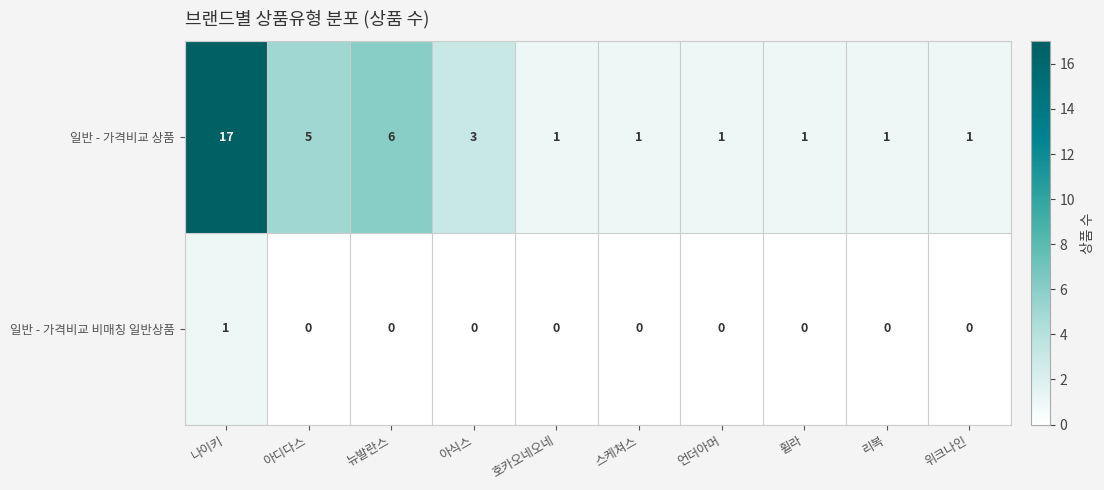

What is the difference between the second highest and minimum values in the 일반 - 가격비교 상품 series?

5